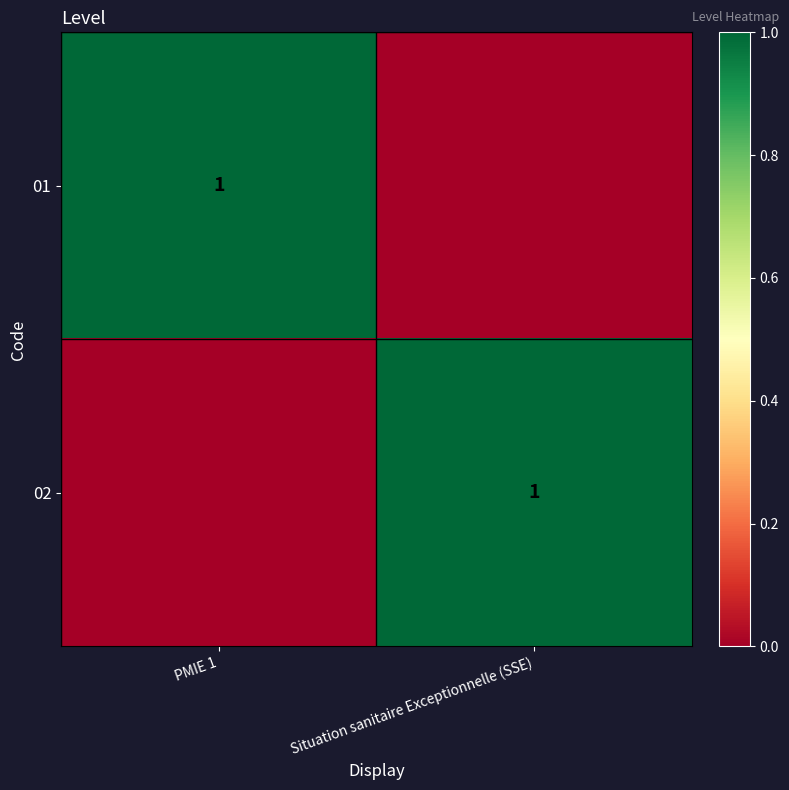

The 01 series shows 1 at PMIE 1. True or false?

True